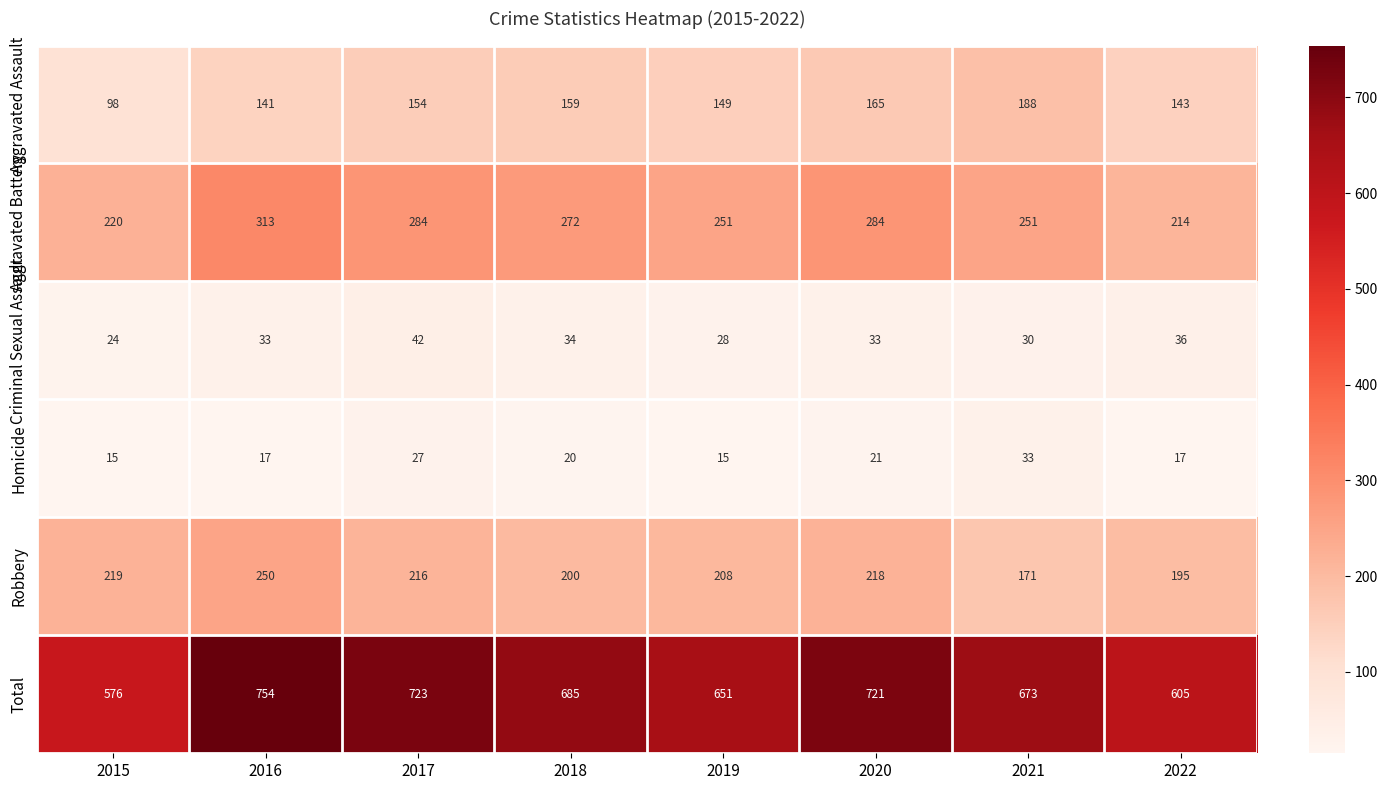

At 2019, list the series in order from smallest to largest.

Homicide, Criminal Sexual Assault, Aggravated Assault, Robbery, Aggravated Battery, Total